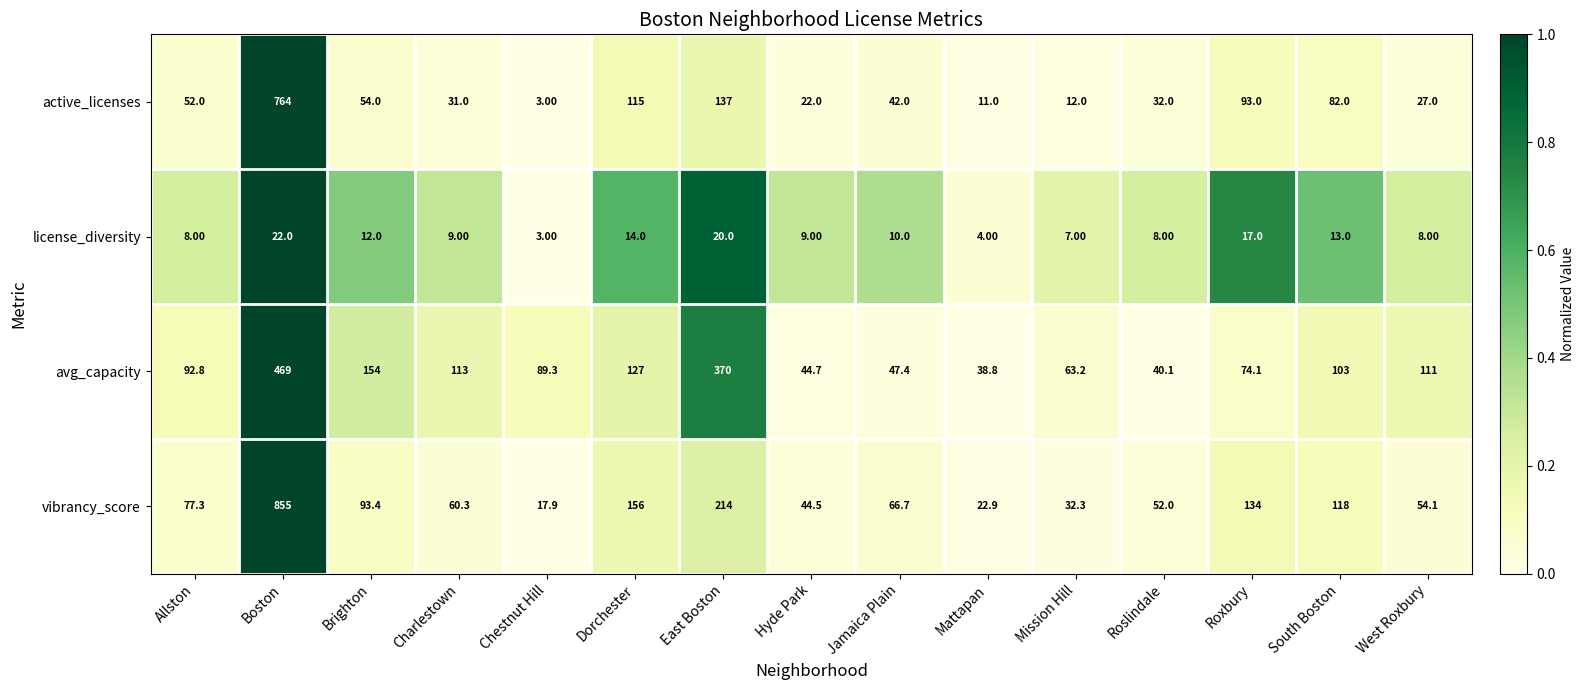

Which series has the largest range (max minus min)?

vibrancy_score